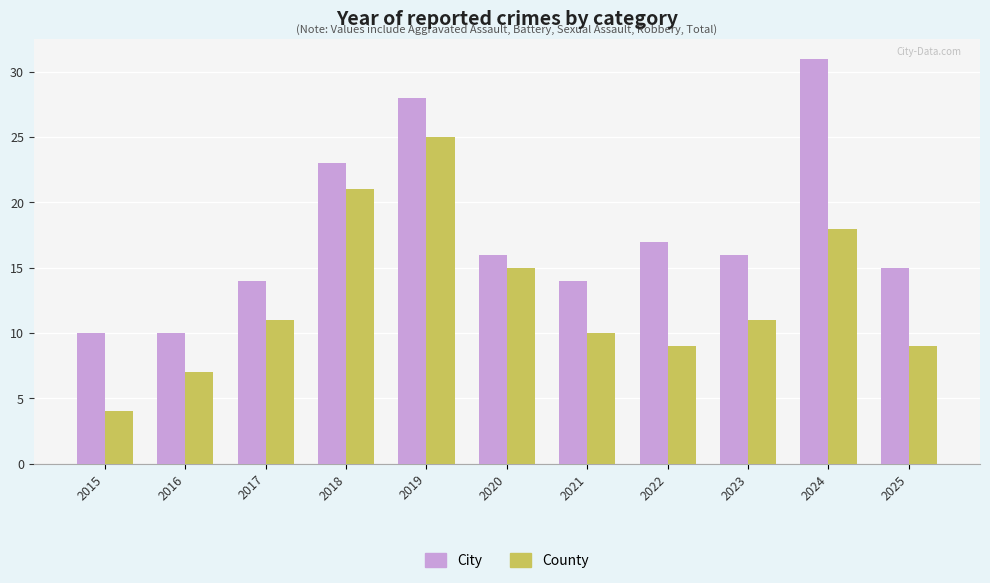

What is the maximum value for City?

31